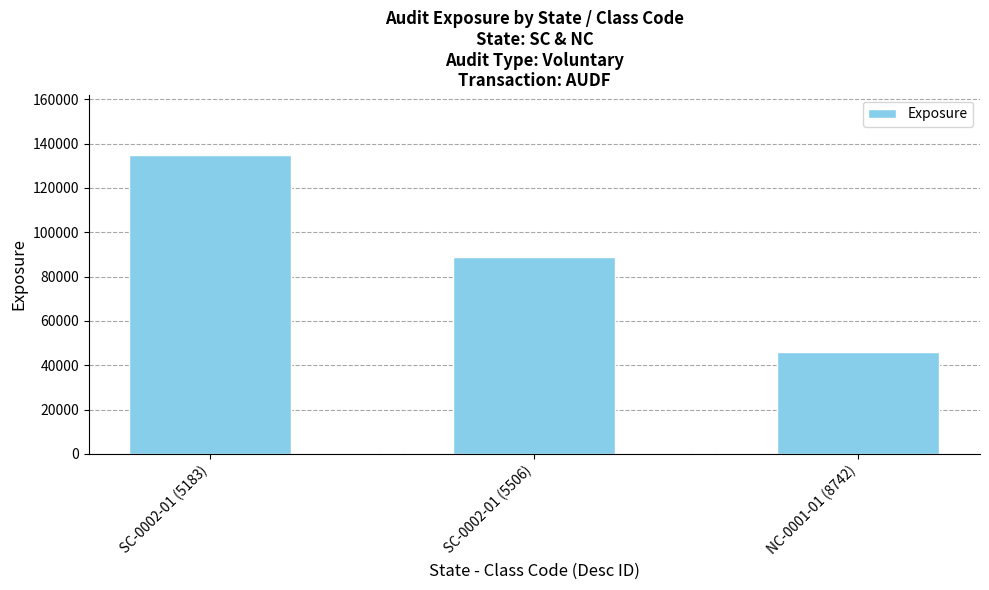

Reading right to left, transcribe all the data shown in this chart.

45998	88899	135000